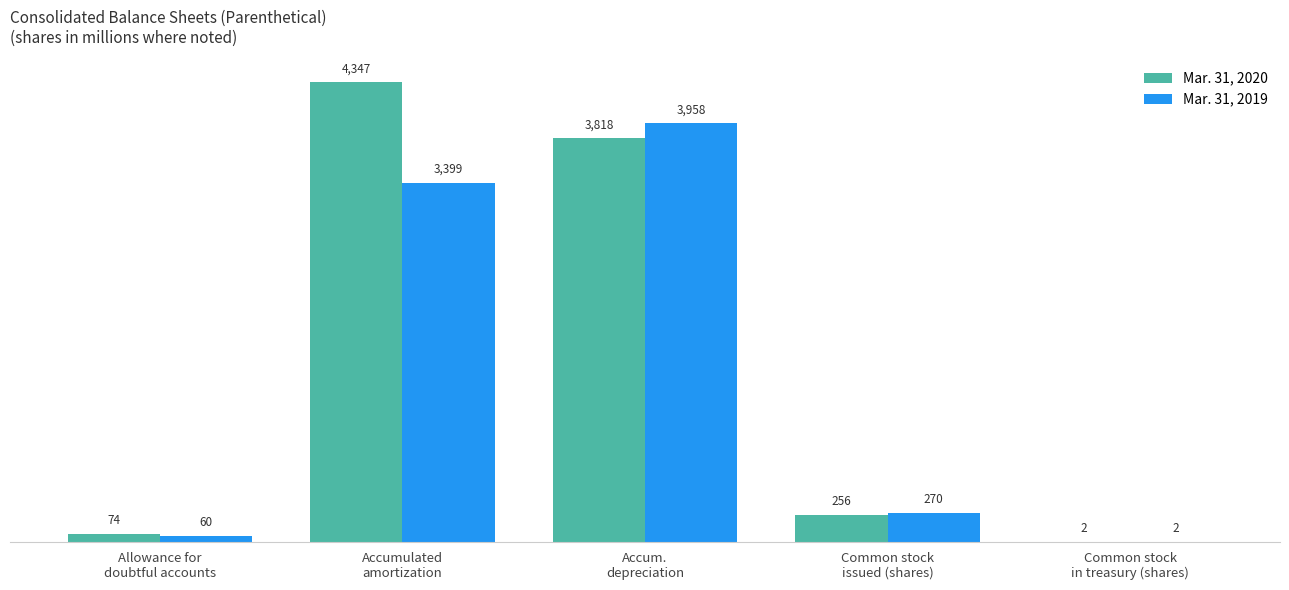

Which series has the largest total across all categories?

Mar. 31, 2020